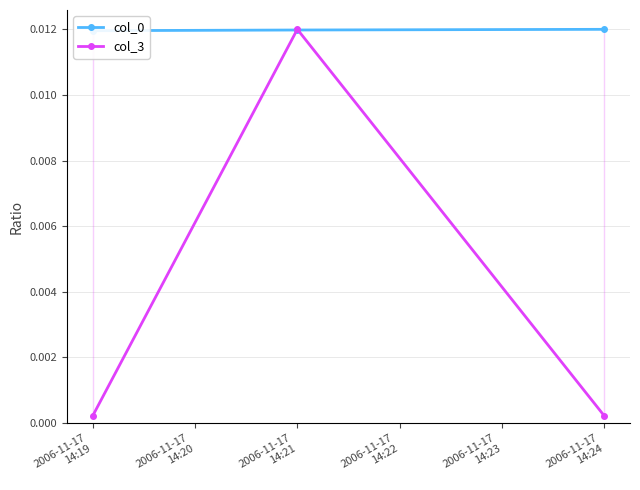

Where is col_3 nearest to the value 0?

2006-11-17
14:19